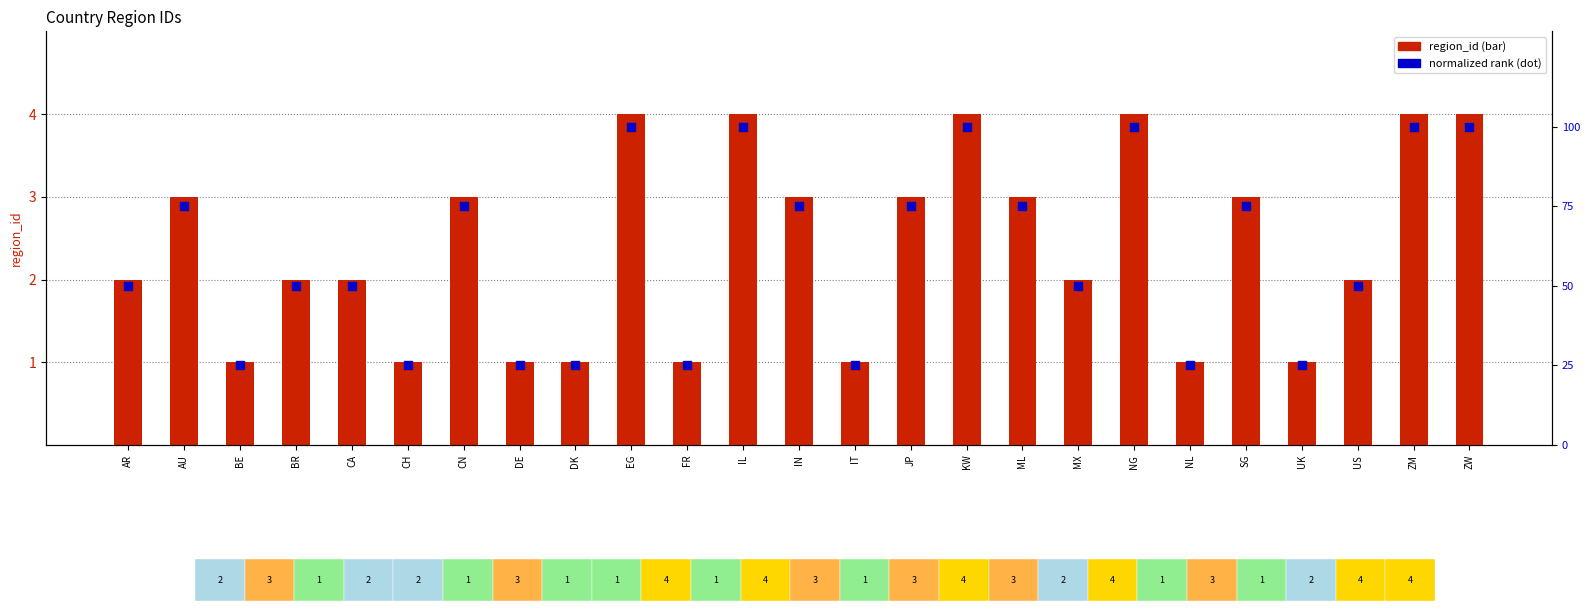

Which series has the largest total across all categories?

normalized rank (0-100)